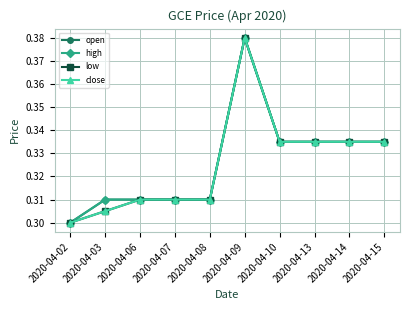

Is it true that open equals 0.5 at 2020-04-09?

False